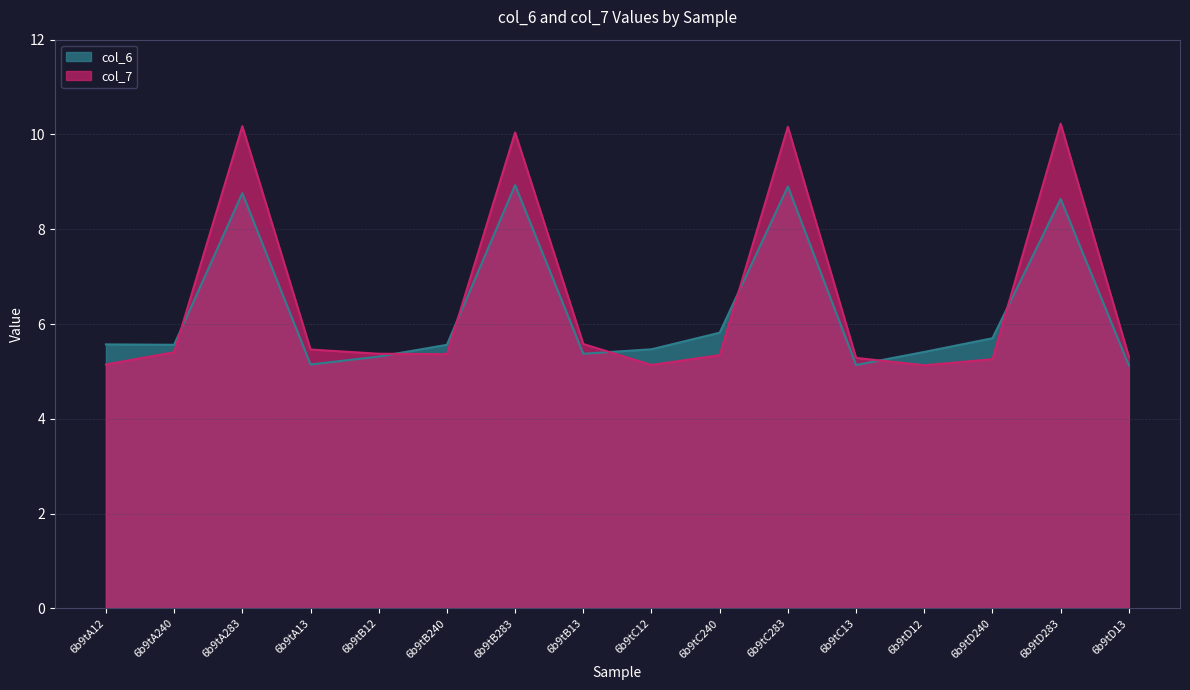

What is the sum of all col_7 values?

104.4